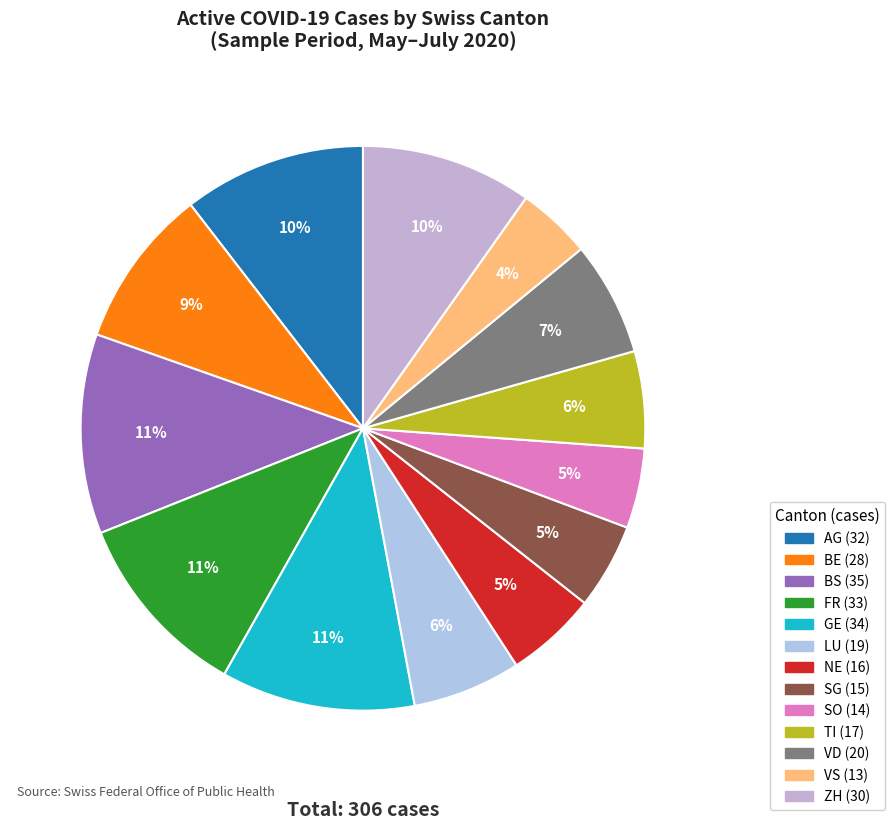

Is there a majority slice in this chart?

No